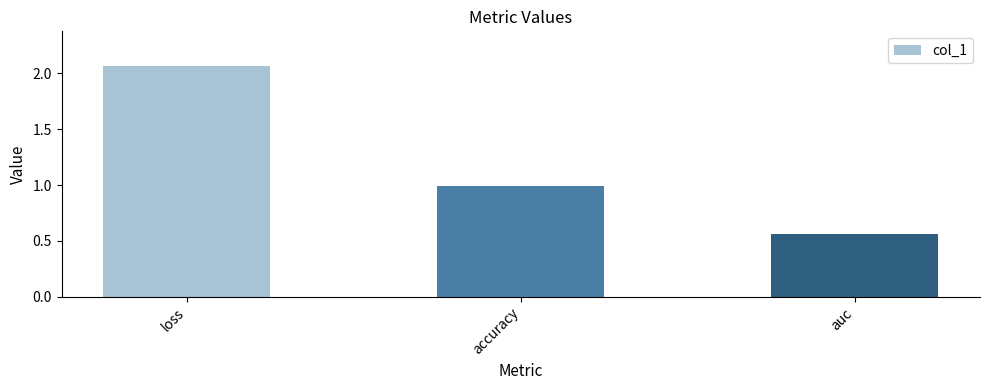

At which category does the chart reach its peak across all series?

loss